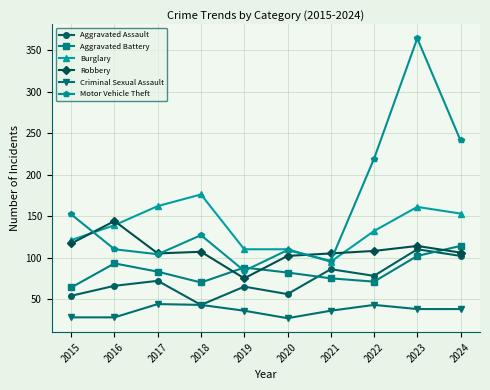

True or false: Robbery and Aggravated Assault cross at least once.

False